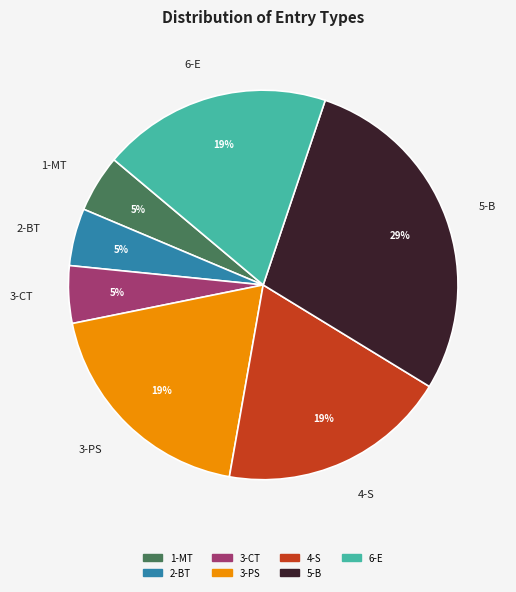

Is 3-PS the majority of the pie?

No